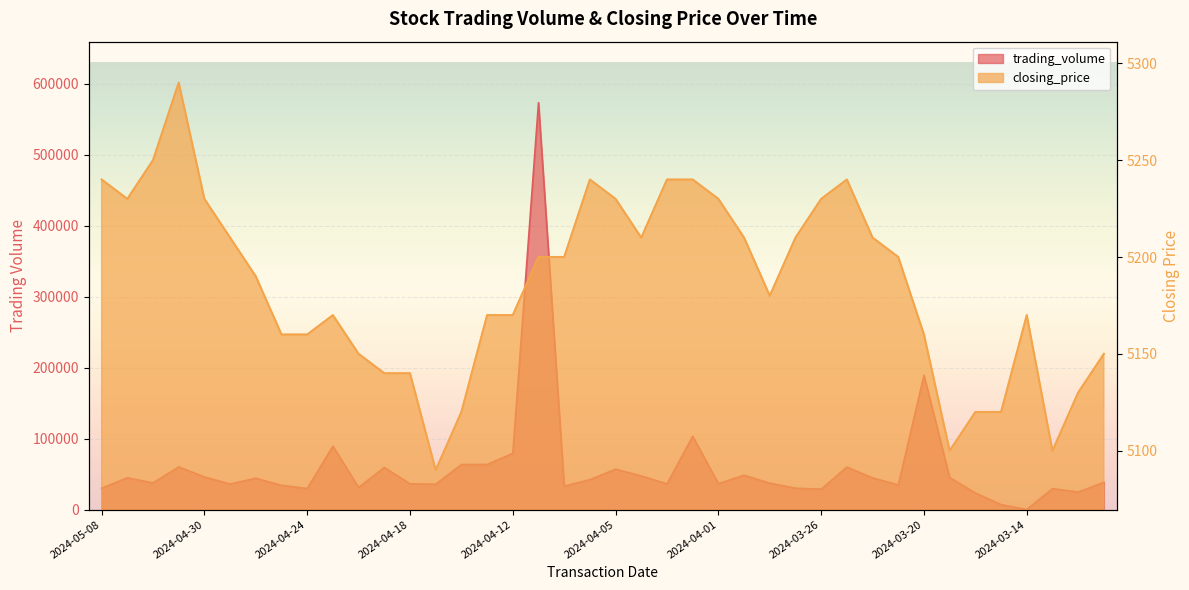

What is the label of the 23rd point from the right?

2024-04-11